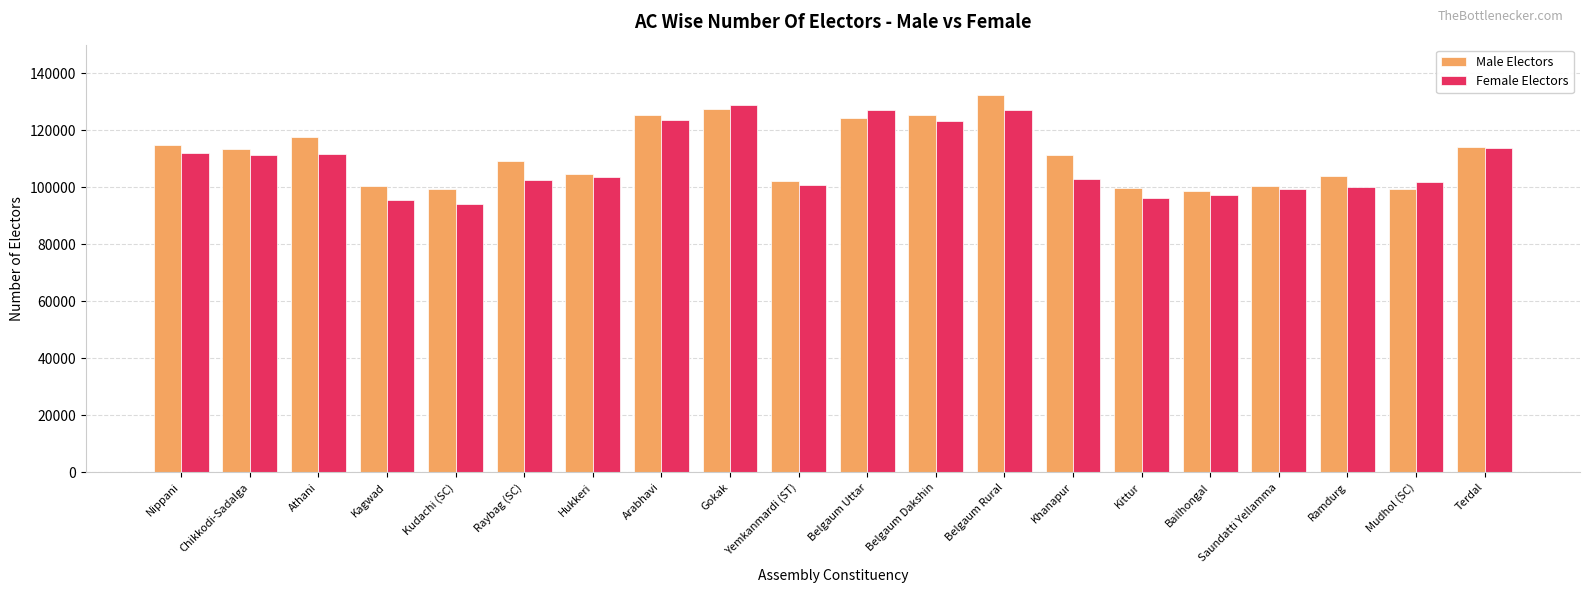

What is the smallest value displayed?

94108